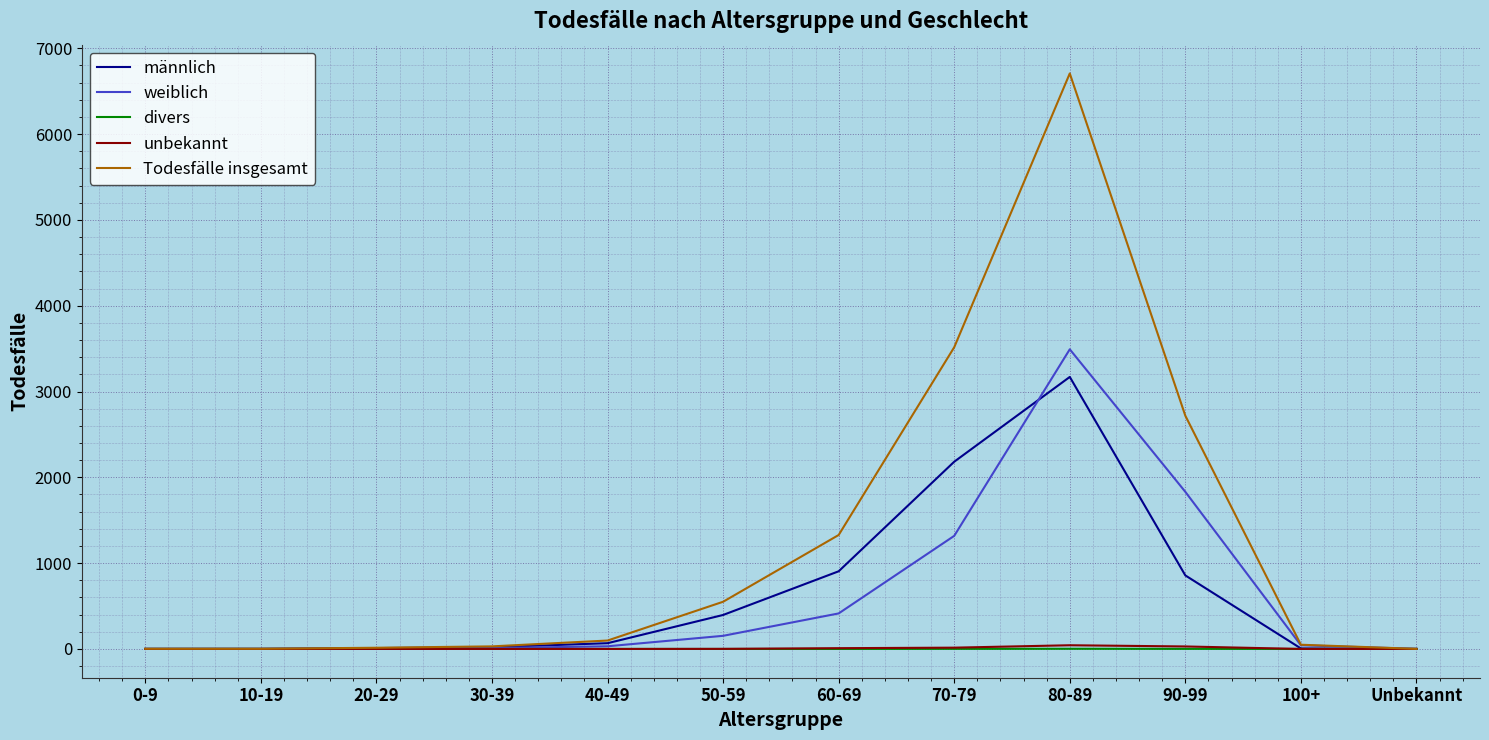

What is the maximum value shown in the chart?

6707